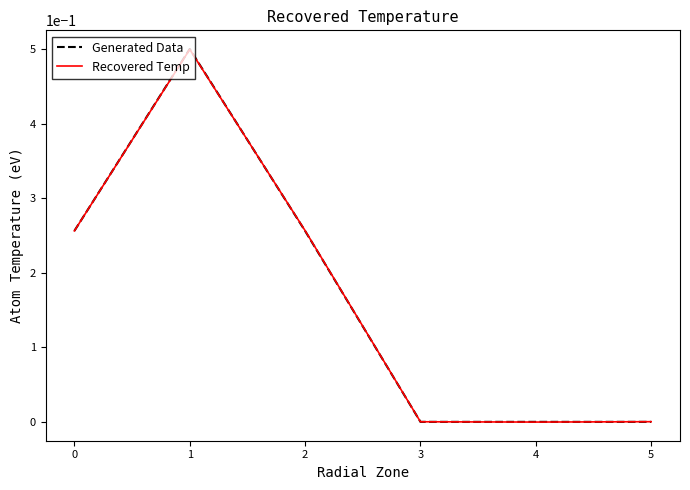

Is the value of Recovered Temp at 2 greater than the value of Generated Data at 4?

Yes